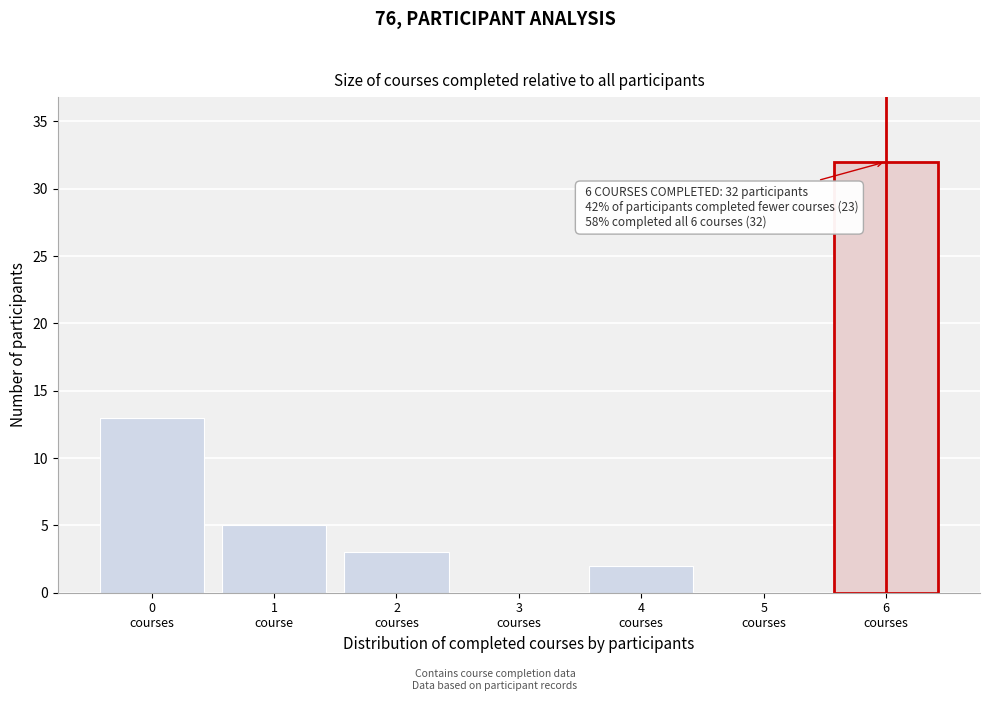

What is the maximum value shown in the chart?

32